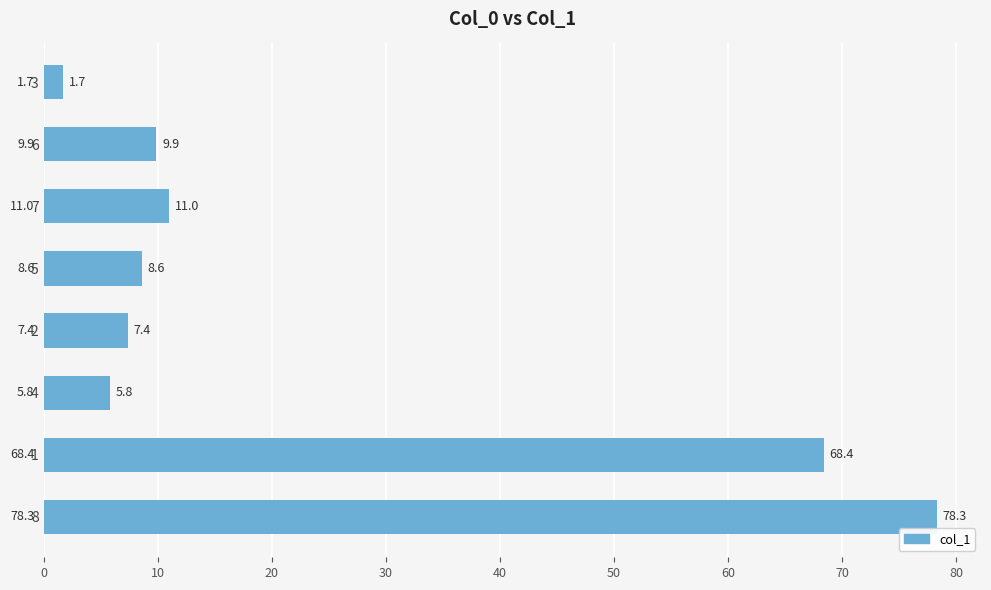

What is the label of the 6th bar from the bottom?

7